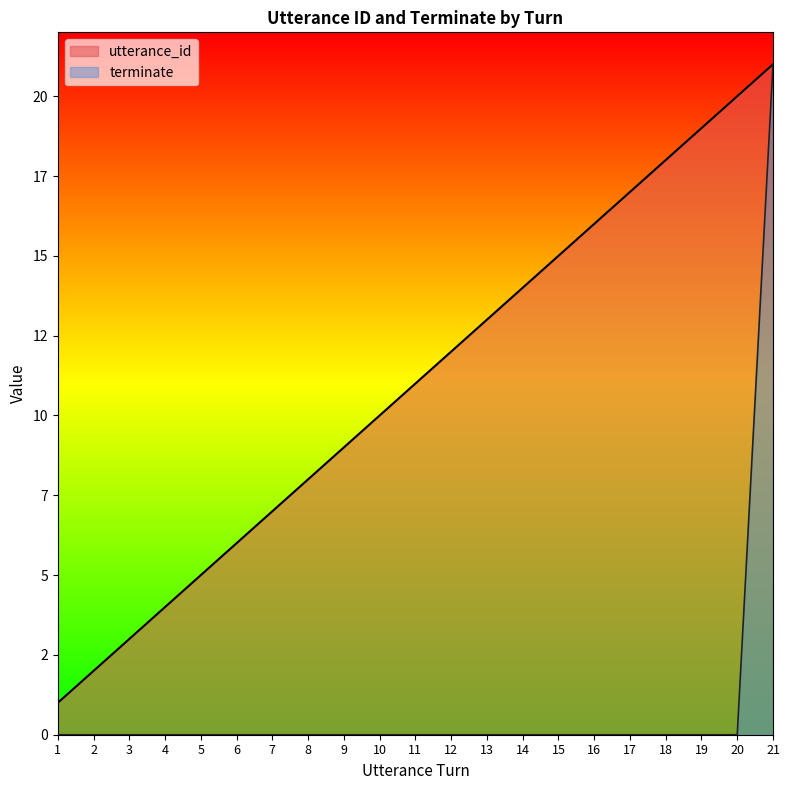

Is it true that terminate equals 8 at 7?

False